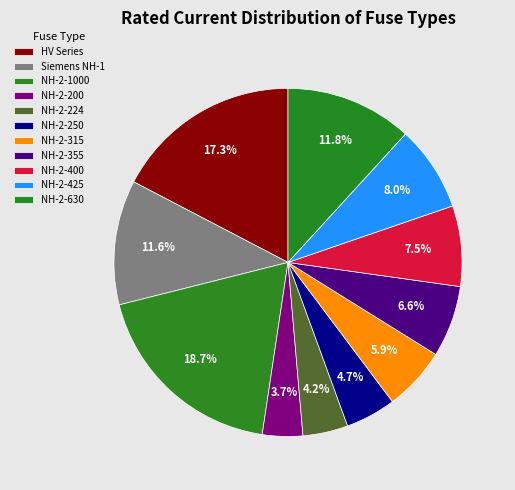

Count the number of slices in the pie.

11